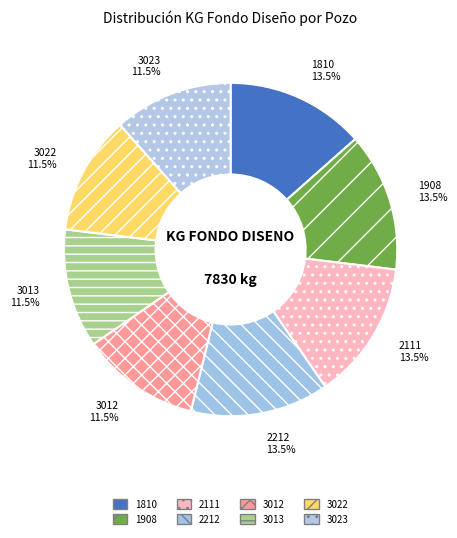

Which category has the biggest portion of the pie?

1810